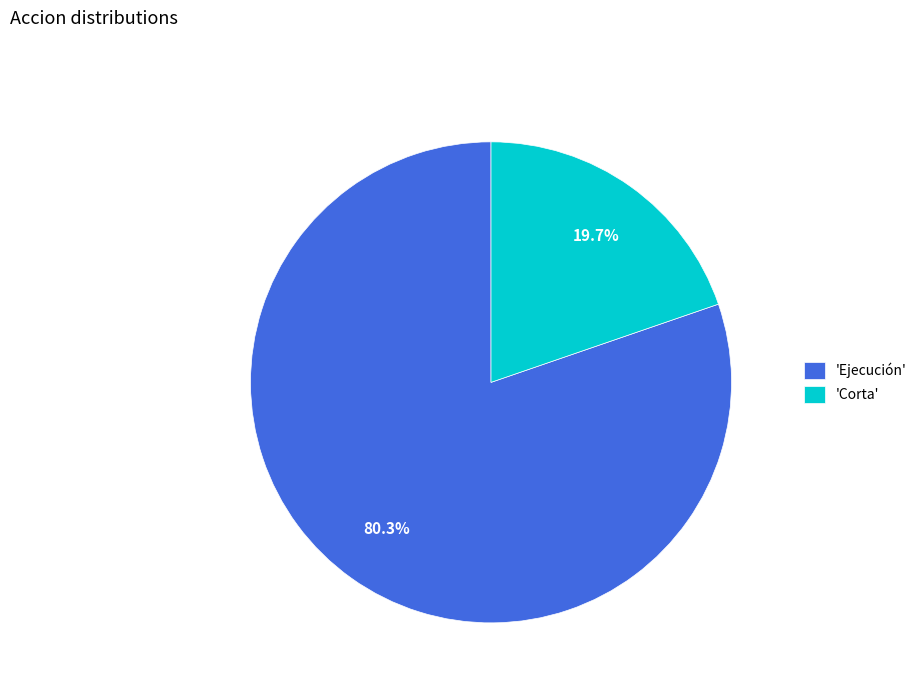

Between 'Ejecución' and 'Corta', which is larger?

'Ejecución'